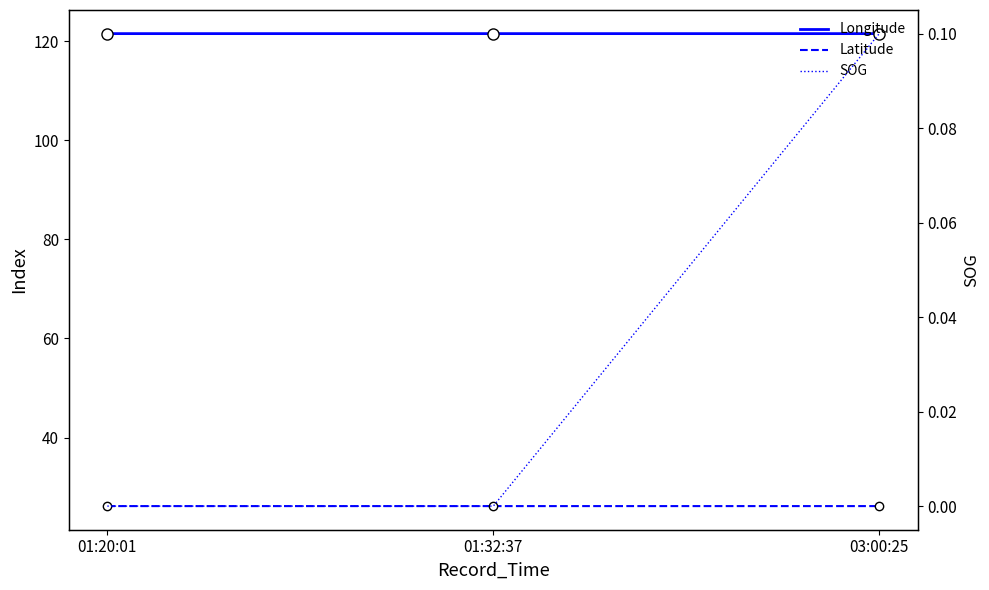

What is the label of the 2nd point from the left?

01:32:37